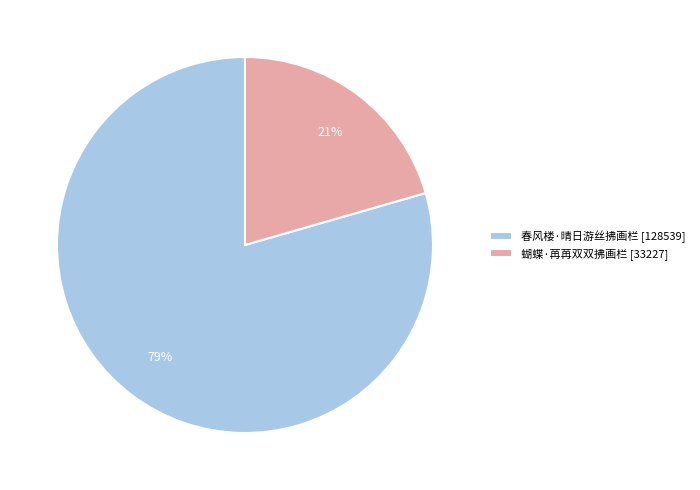

True or false: 蝴蝶·苒苒双双拂画栏 accounts for 8% of the total.

False